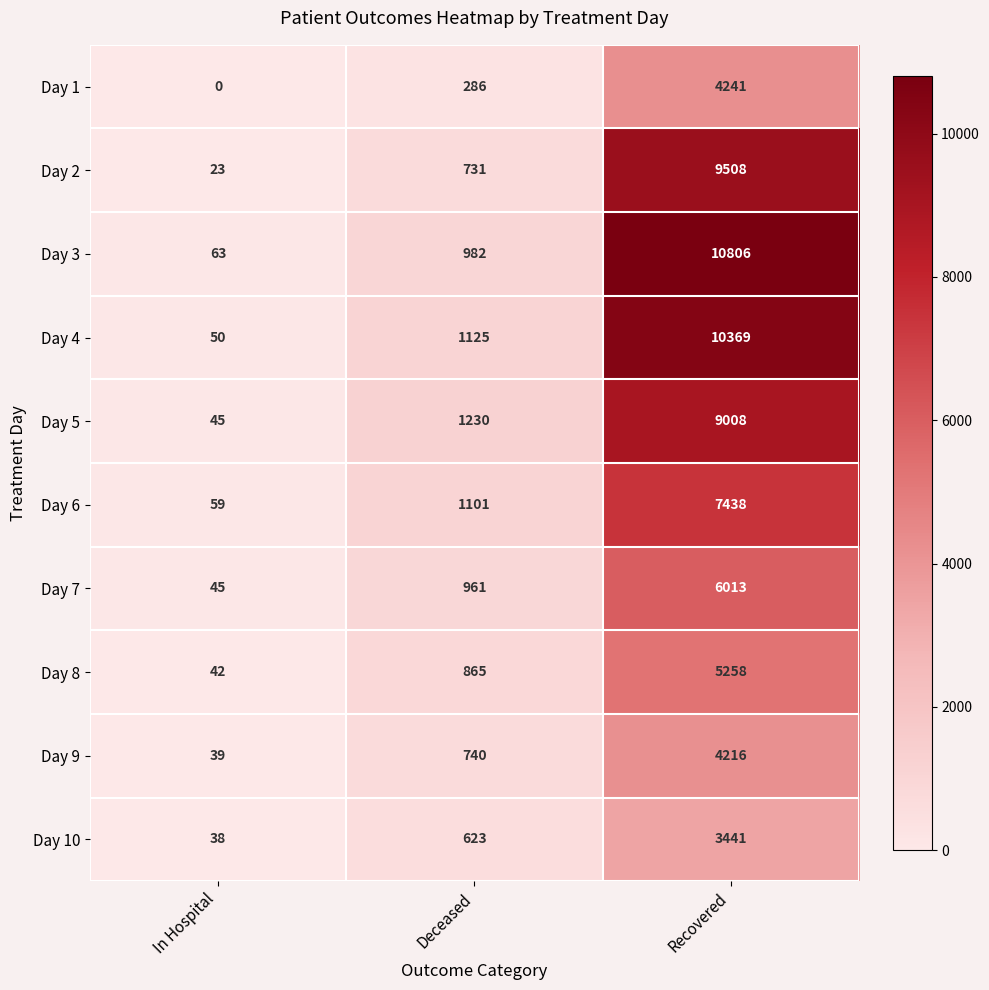

At which label is Day 8 closest to 2650?

Deceased